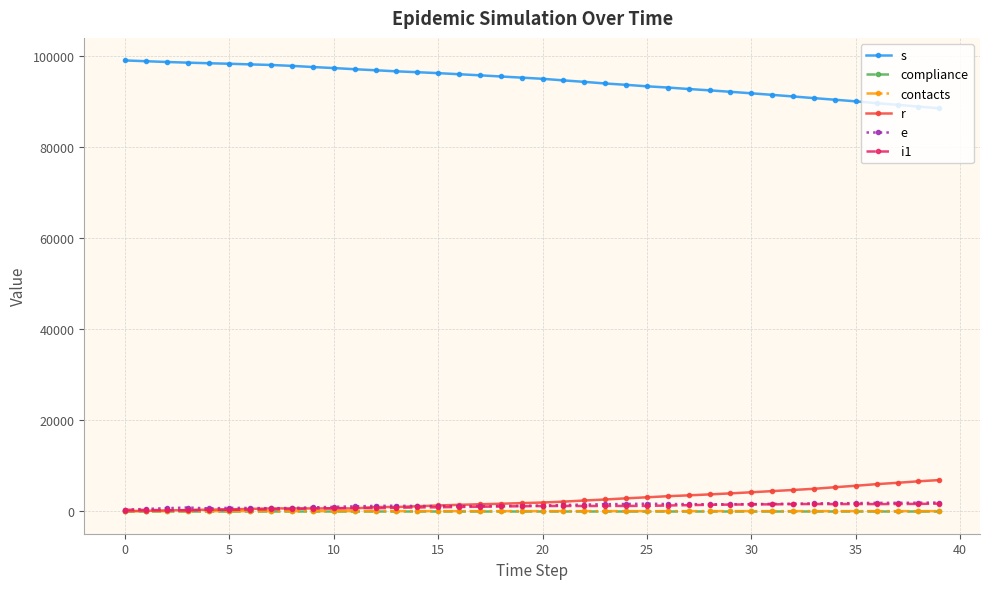

True or false: contacts and compliance cross at least once.

False